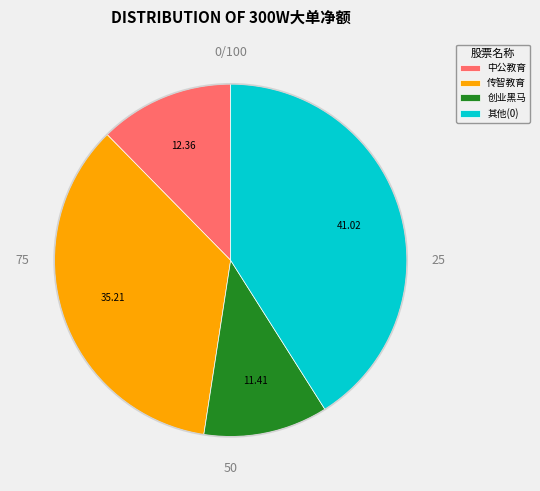

Approximately how many times larger is the value at 创业黑马 compared to 其他(0)?

0.3